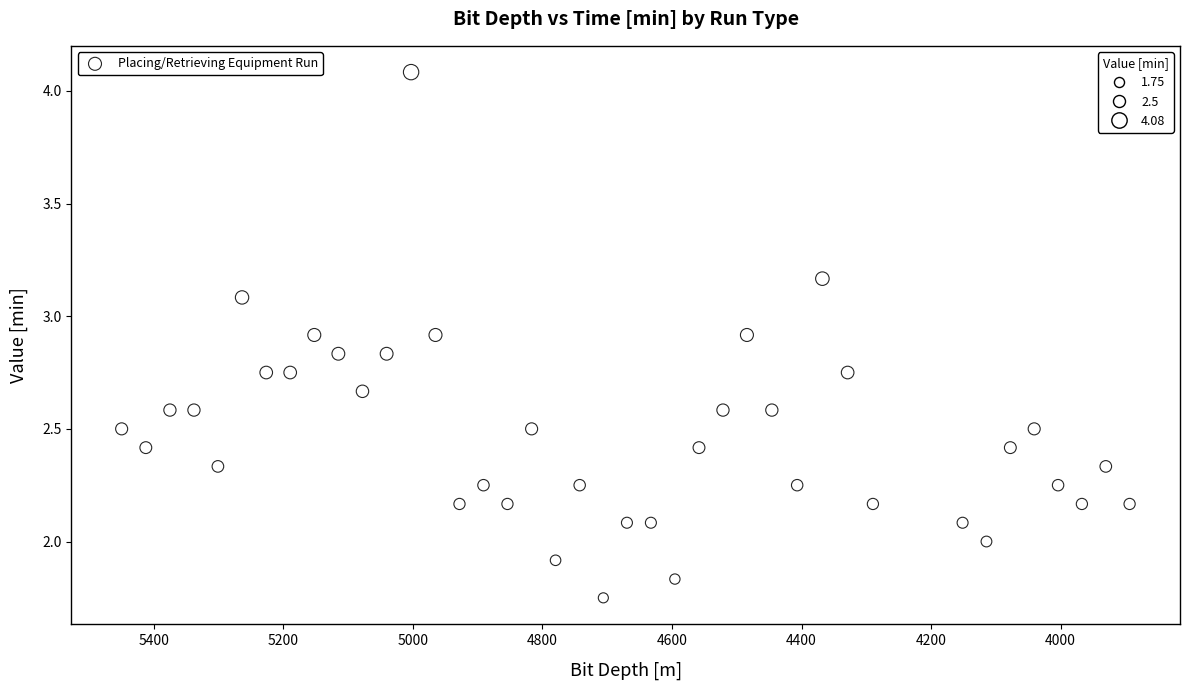

What is the range of X values (max minus min)?

1556.1